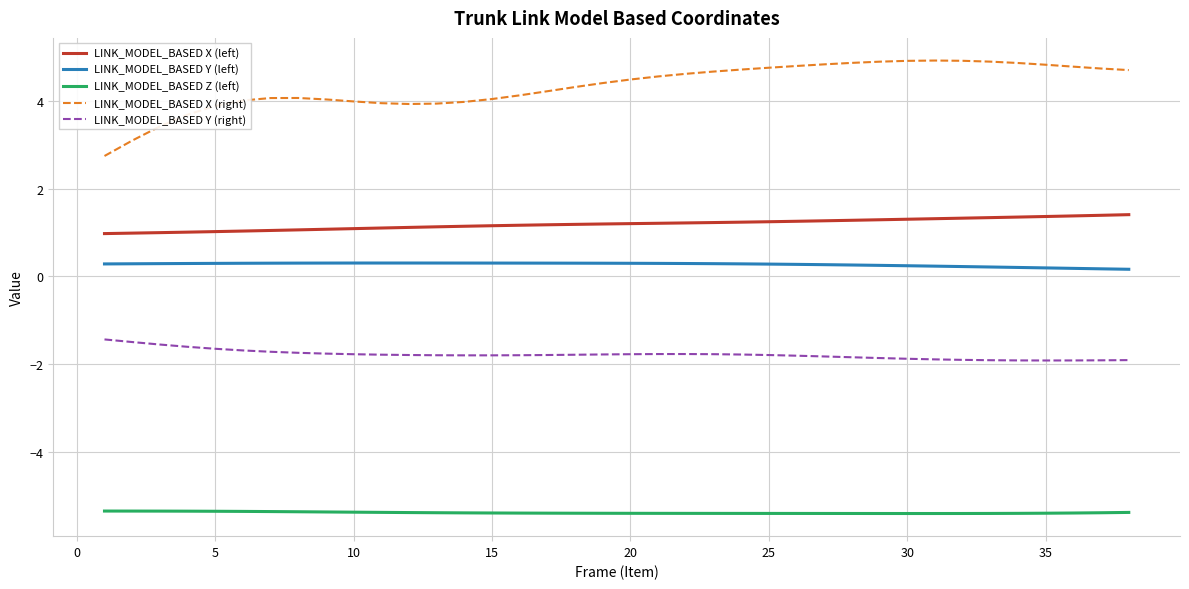

Which series has the largest range (max minus min)?

LINK_MODEL_BASED X (right)